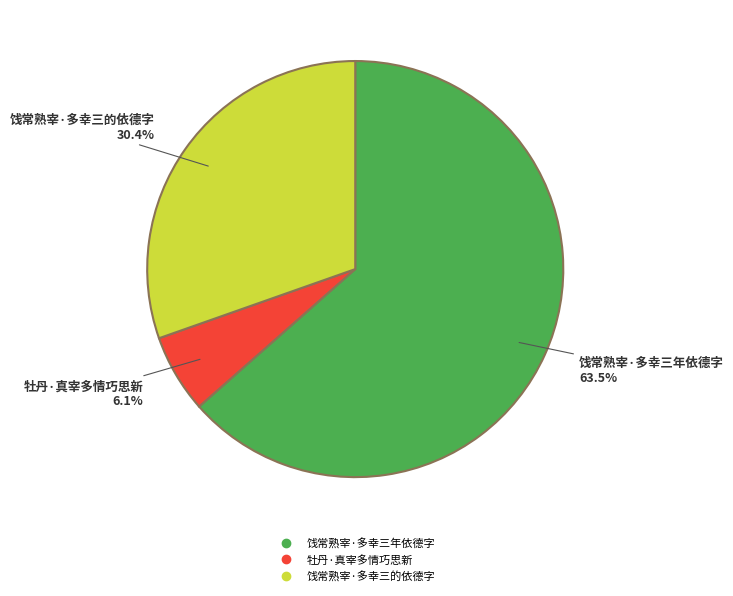

Does 饯常熟宰·多幸三年依德字 represent more than half of the total?

Yes